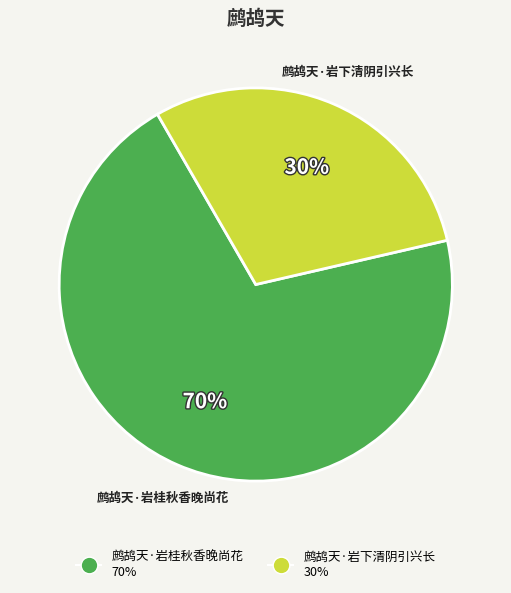

Count the number of slices in the pie.

2